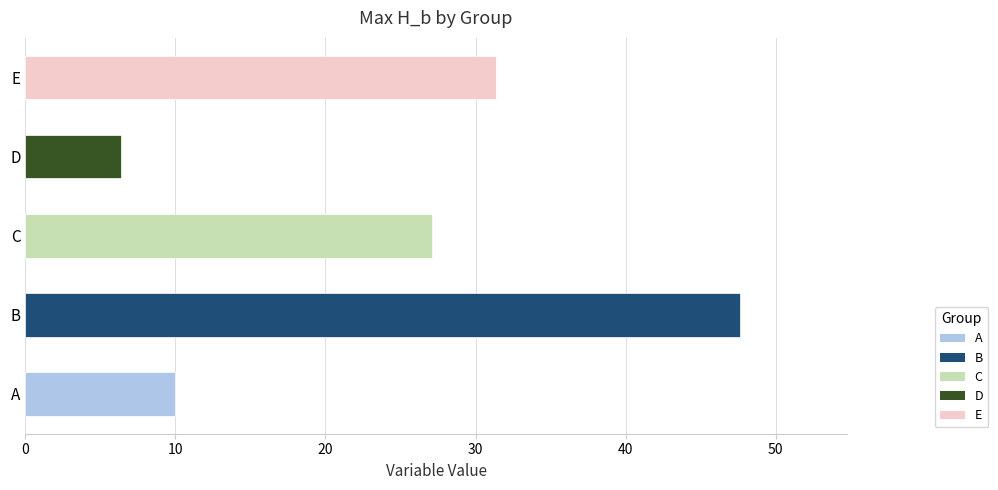

Reading top to bottom, extract all data points from this chart.

E=31.3	D=6.4	C=27.1	B=47.6	A=10.0